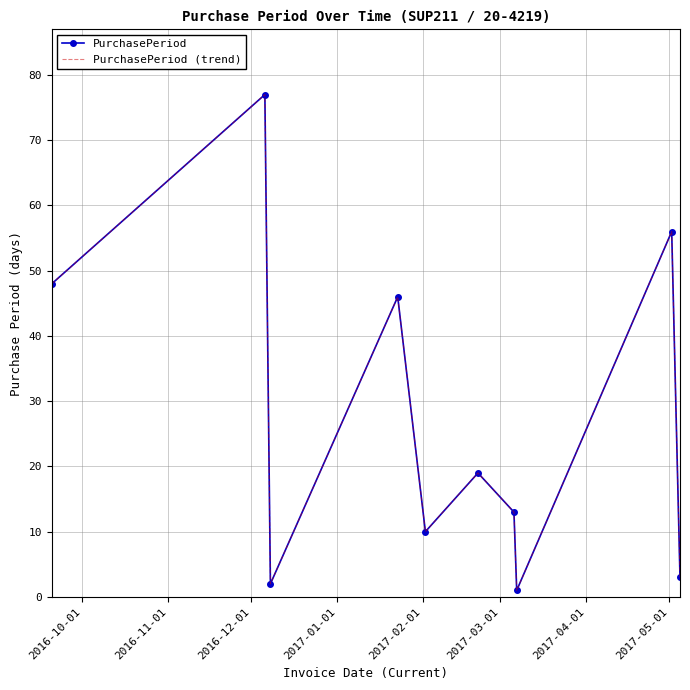

Rank the series by their maximum value, from lowest to highest.

PurchasePeriod, PurchasePeriod (trend)